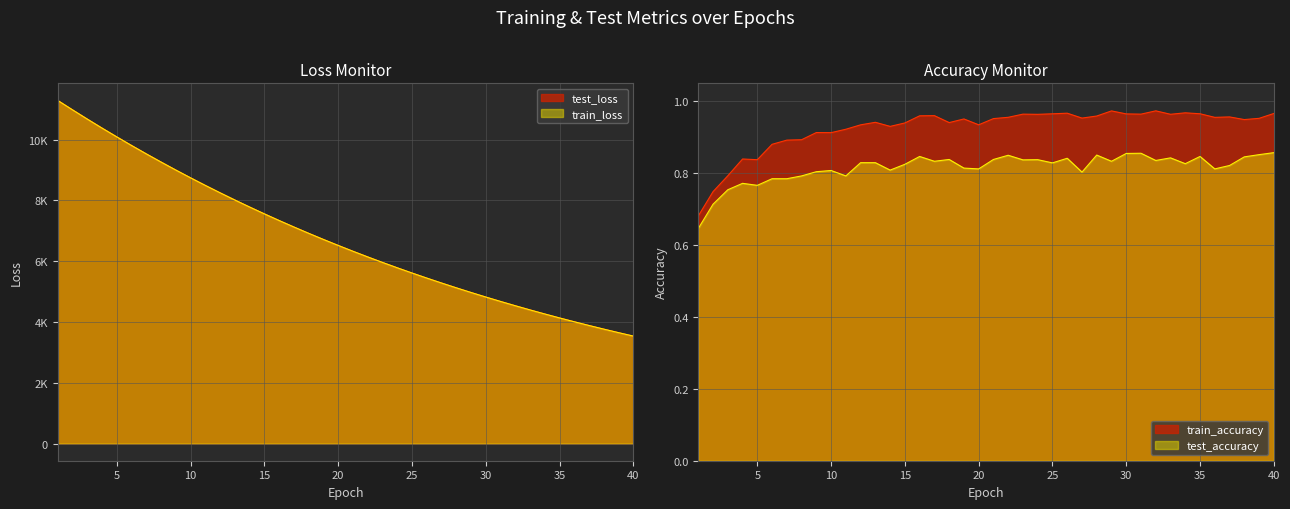

Between 4 and 29, which series saw the biggest shift?

test_loss